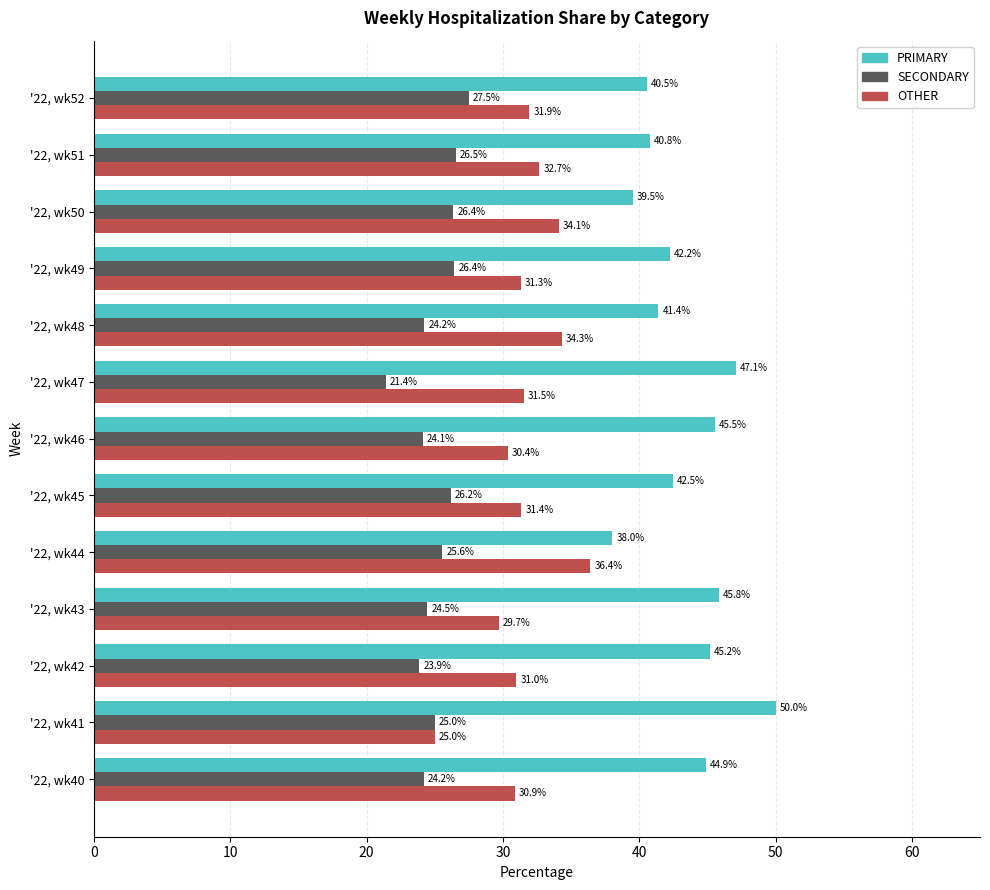

At which label does PRIMARY reach its minimum?

'22, wk44